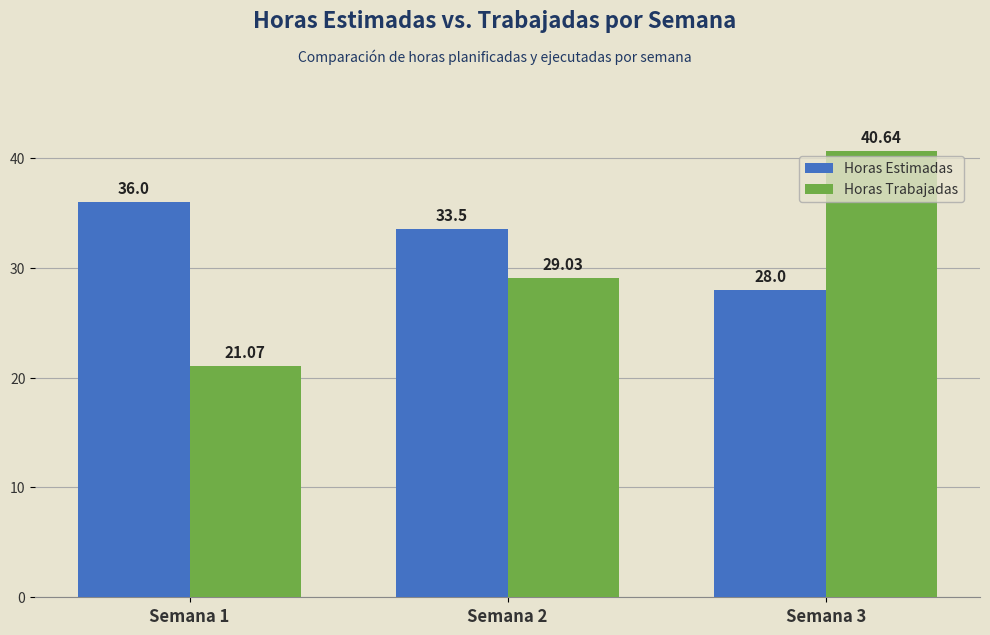

At which label does Horas Estimadas reach its minimum?

Semana 3